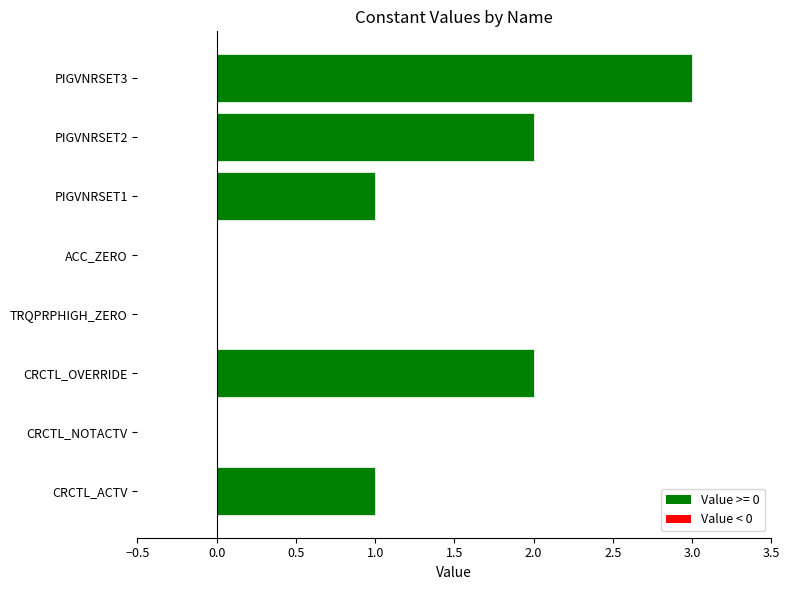

Are the bars horizontal?

Yes